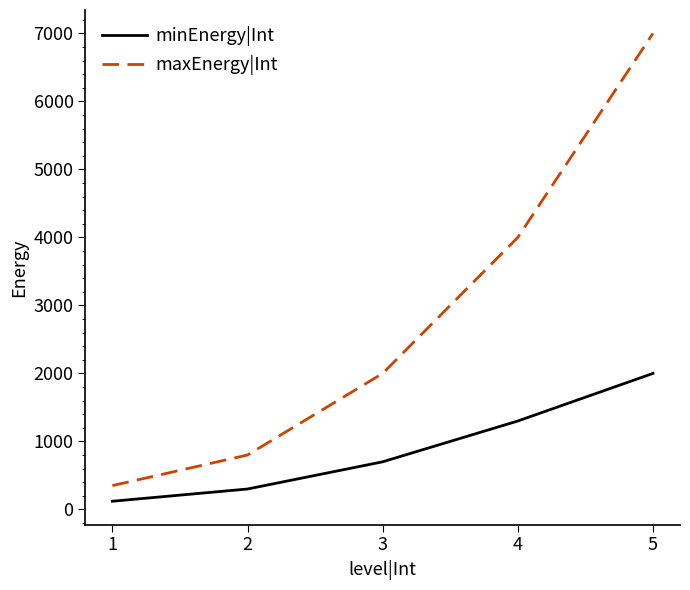

True or false: maxEnergy|Int has a value of 11001 at 5.

False